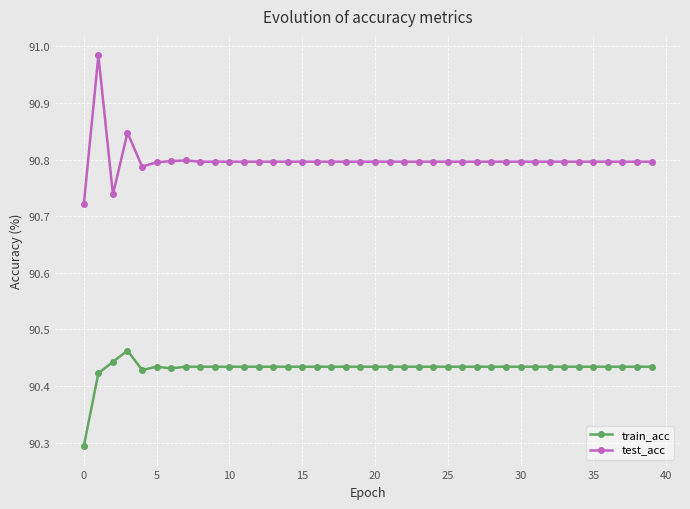

Which series has the largest total across all categories?

test_acc